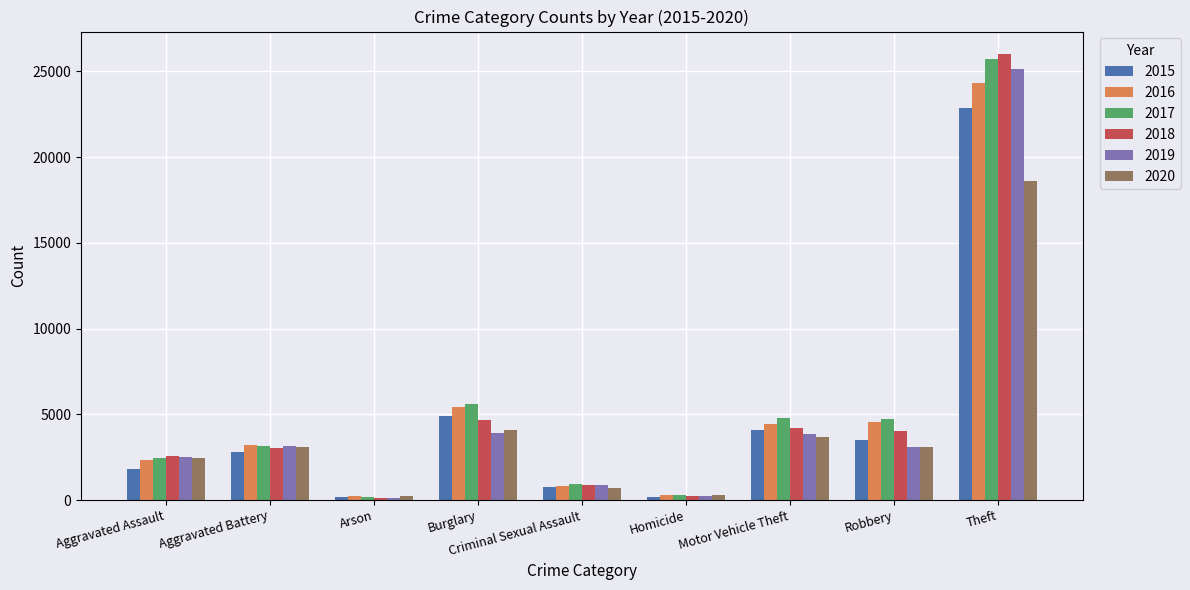

Does the chart contain stacked bars?

No